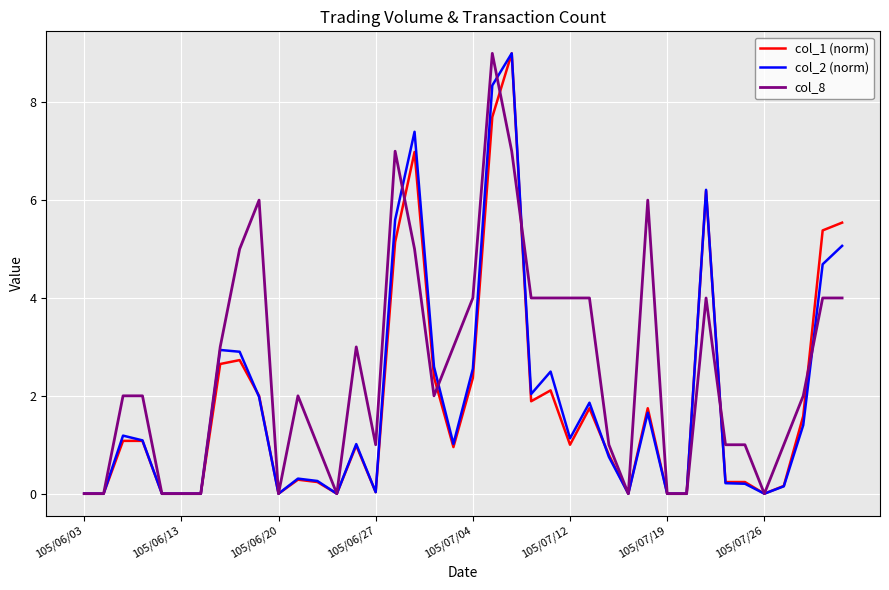

What is the maximum value shown in the chart?

9.0